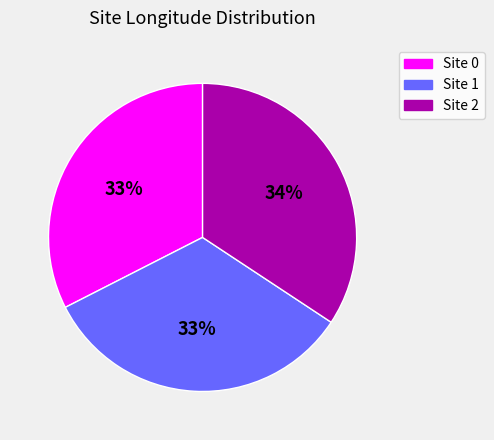

Is there any slice that represents more than half of the pie?

No